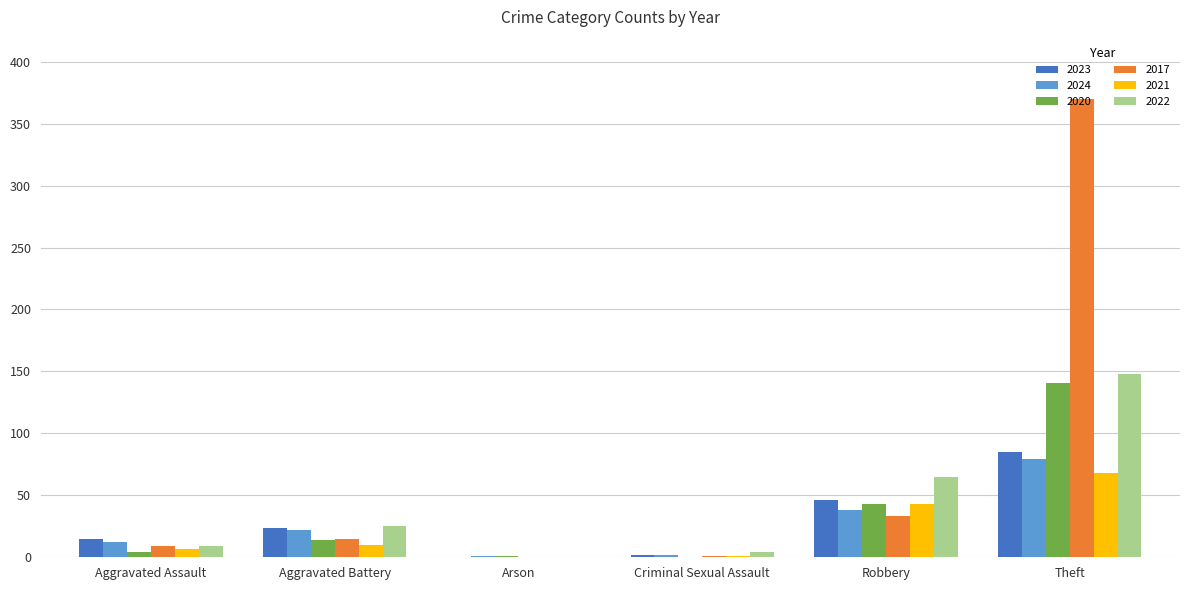

True or false: 2020 has a value of 0 at Criminal Sexual Assault.

True